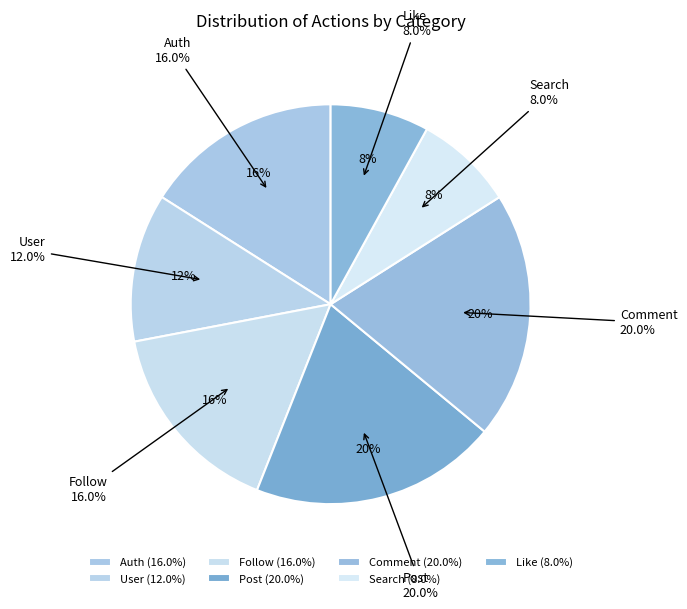

What percentage is the Comment slice, to the nearest percent?

20%